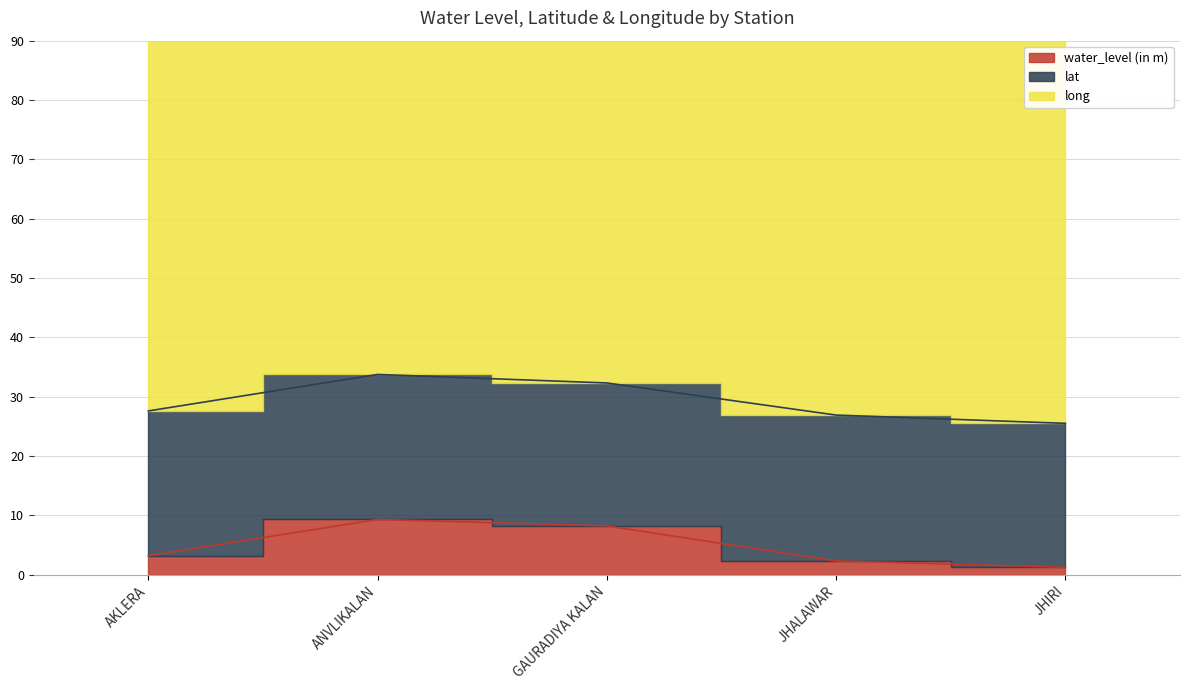

Between JHALAWAR and JHIRI, which series saw the biggest shift?

water_level (in m)